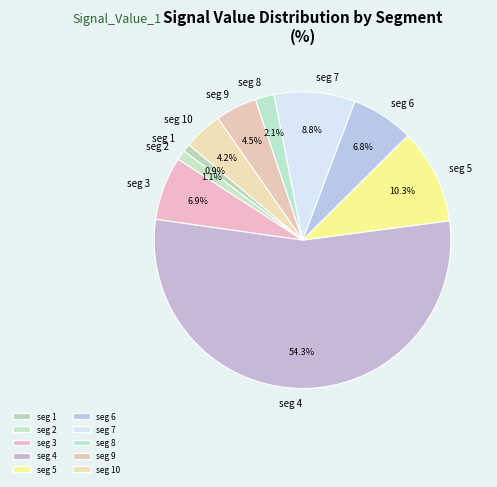

Is there any slice that represents more than half of the pie?

Yes